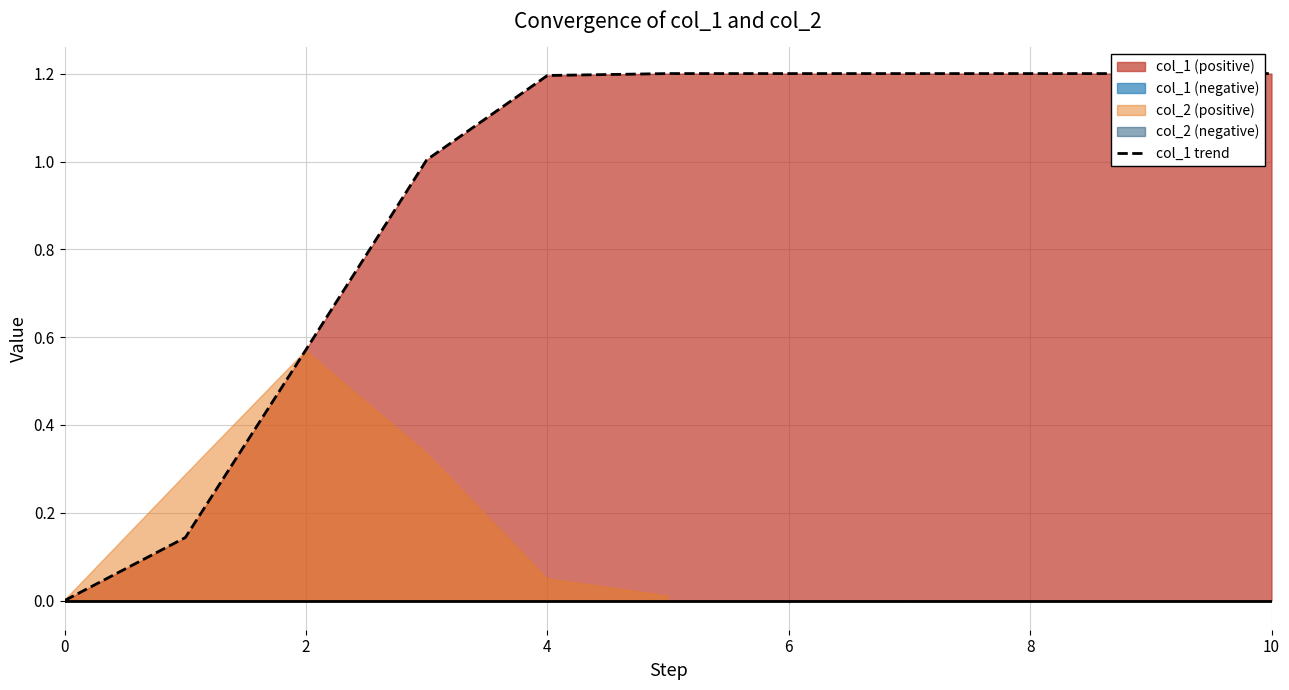

The col_1 trend series shows 1.7 at 8. True or false?

False